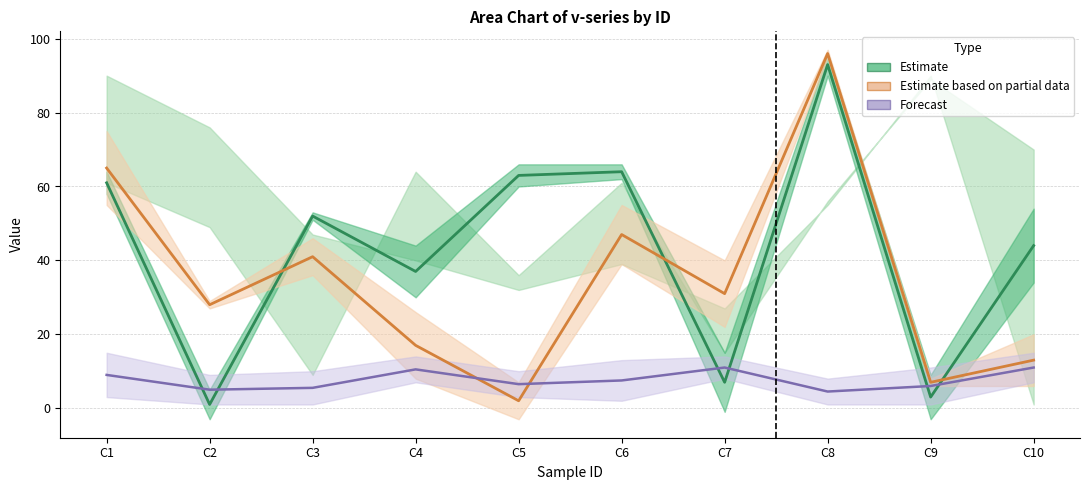

What is the average value of the Forecast central series?

7.7